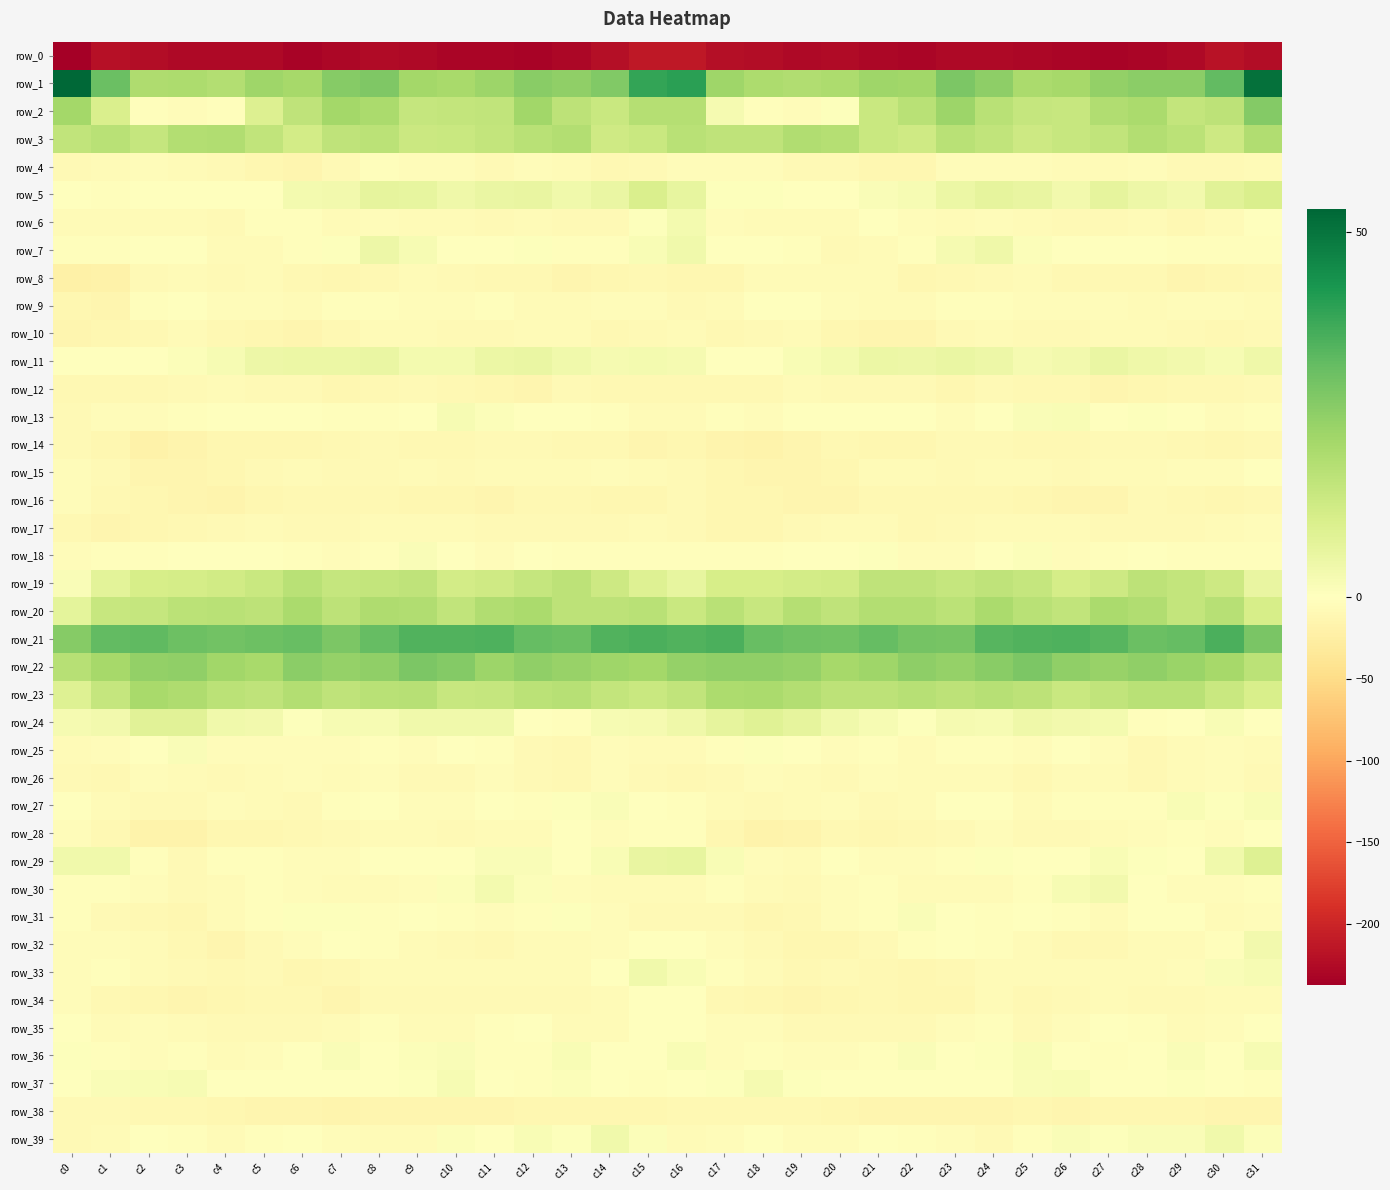

Is it true that row_10 equals -7.4 at c30?

False